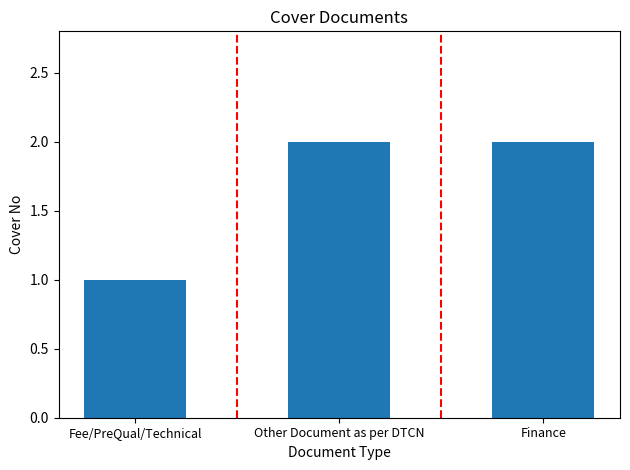

What is the greatest value displayed?

2